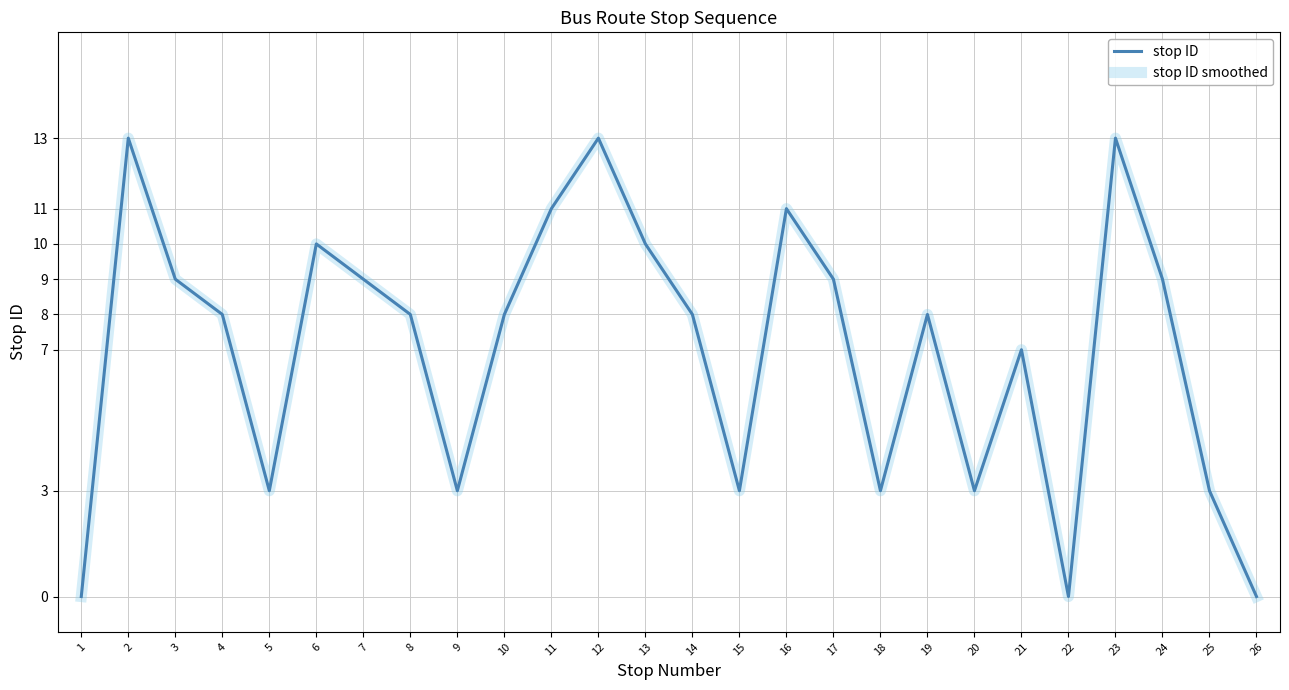

Which series has the largest total across all categories?

stop ID